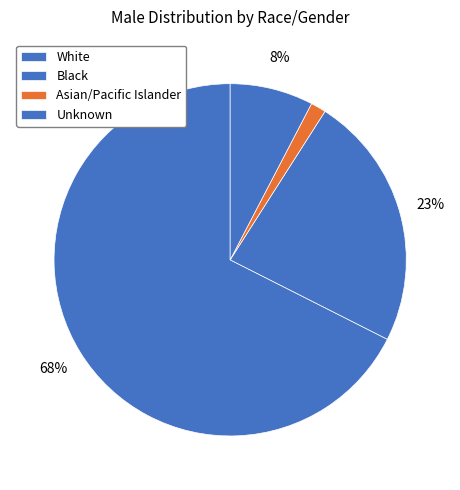

What is the smallest slice in the pie chart?

Asian/Pacific Islander